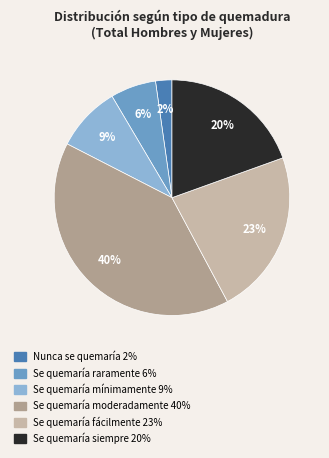

What is the smallest slice in the pie chart?

Nunca se quemaría